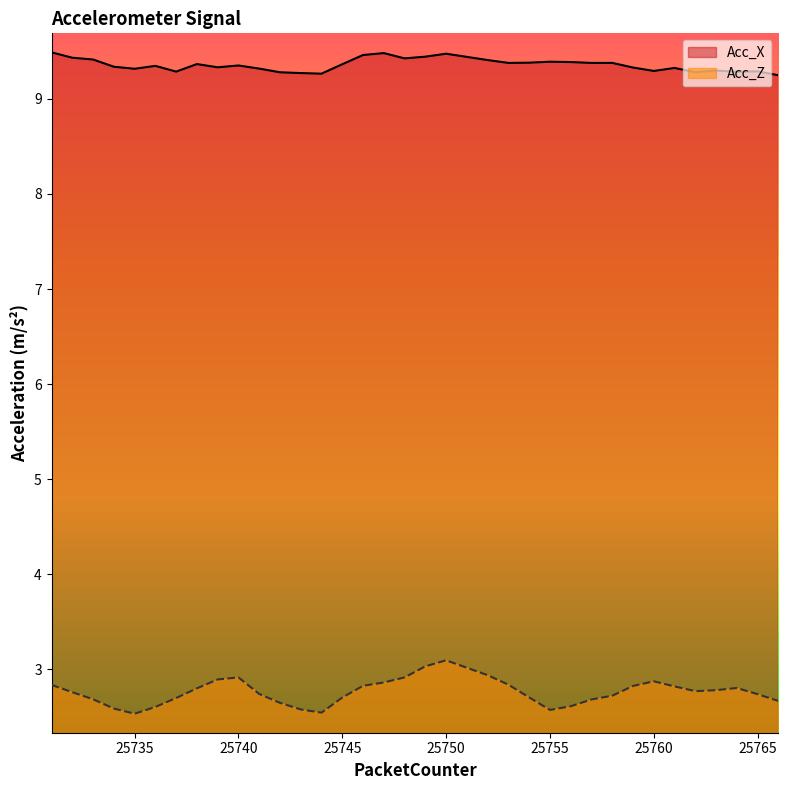

Rank the series at 25749 from highest to lowest value.

Acc_X, Acc_Z